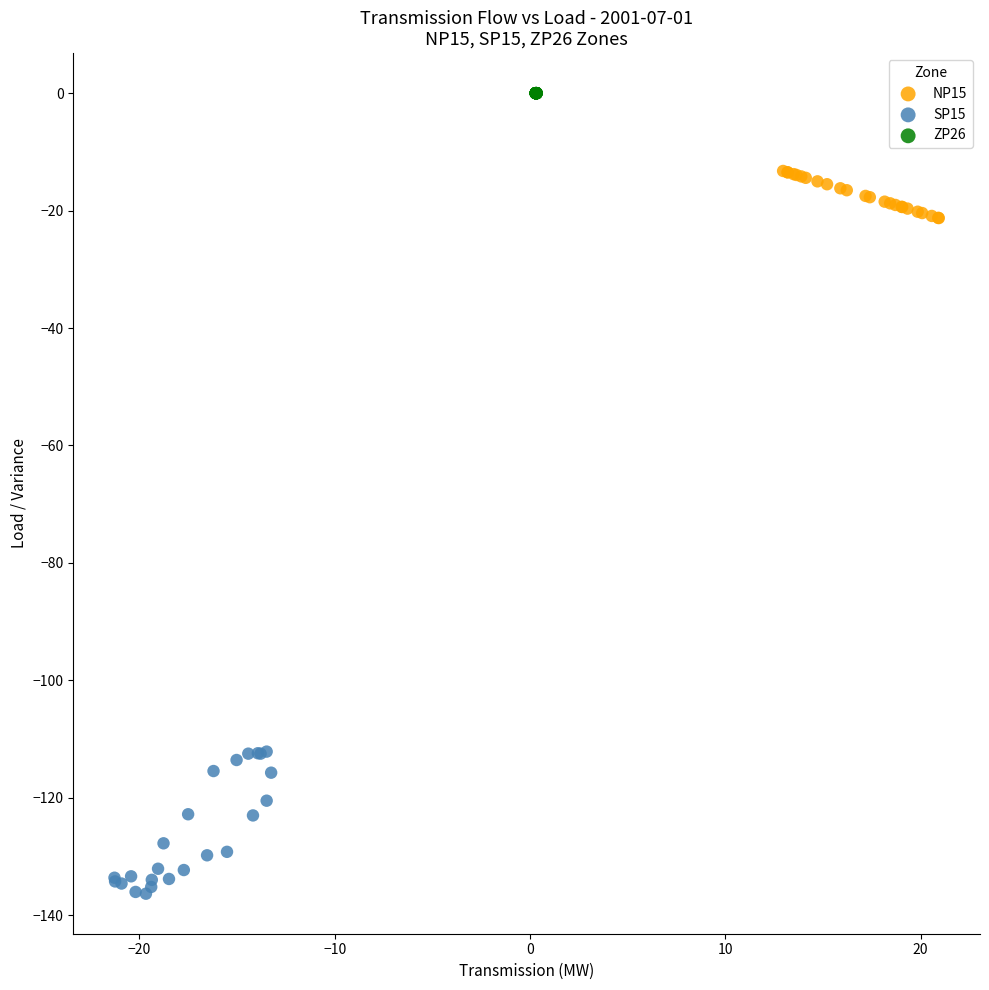

What are all the series names shown in the legend?

NP15, SP15, ZP26